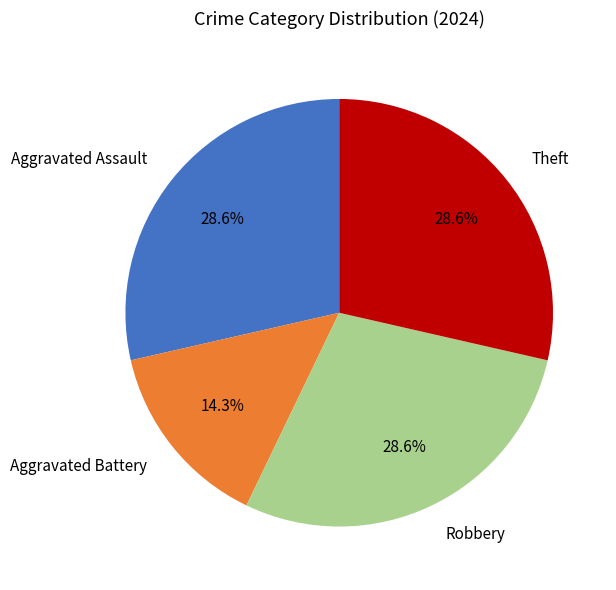

How much of the chart is everything except Aggravated Battery?

85.7%